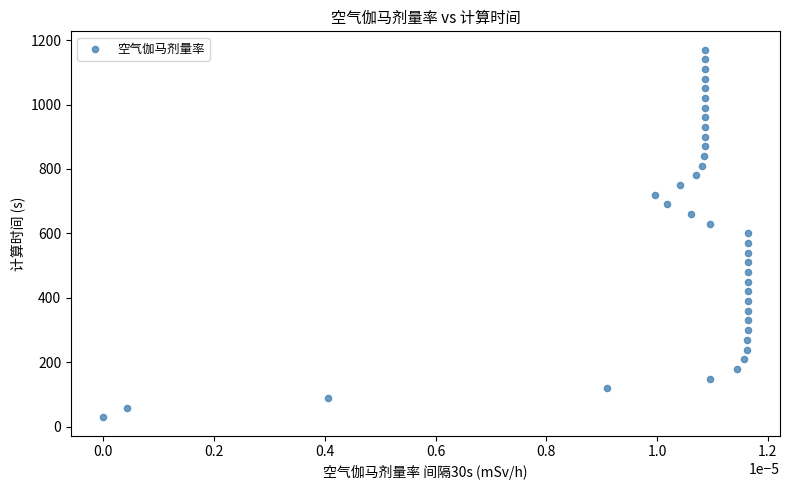

What is the range of Y values (max minus min)?

1140